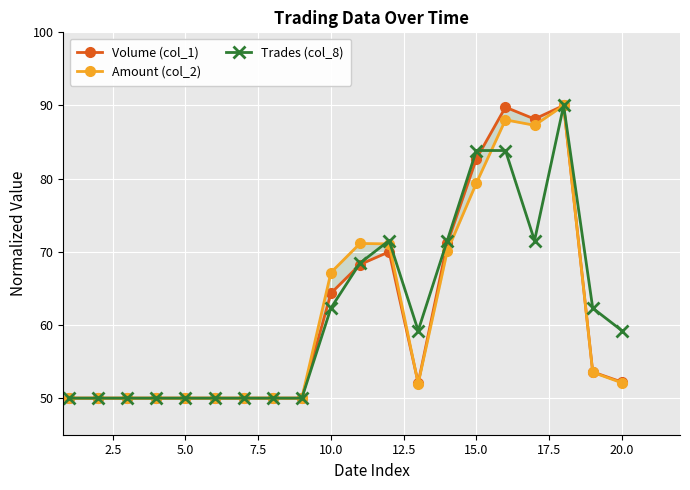

Reading right to left, extract all data points from this chart.

Volume (col_1): 52.2	53.6	90.0	88.2	89.8	82.7	71.2	52.1	70.0	68.3	64.3	50.0	50.0	50.0	50.0	50.0	50.0	50.0	50.0	50.0
Amount (col_2): 52.1	53.5	90.0	87.3	88.0	79.4	70.1	52.0	71.1	71.1	67.2	50.0	50.0	50.0	50.0	50.0	50.0	50.0	50.0	50.0
Trades (col_8): 59.2	62.3	90.0	71.5	83.8	83.8	71.5	59.2	71.5	68.5	62.3	50.0	50.0	50.0	50.0	50.0	50.0	50.0	50.0	50.0